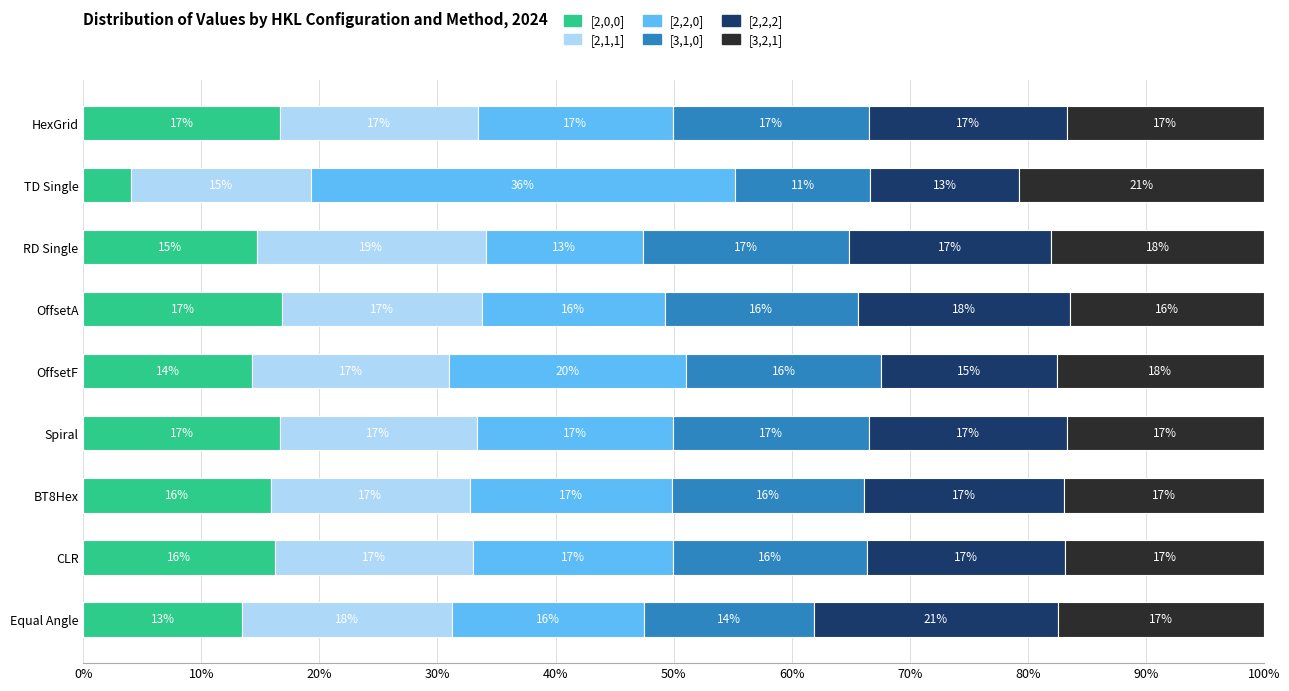

What is the sum of all [2,0,0] values?

1.3